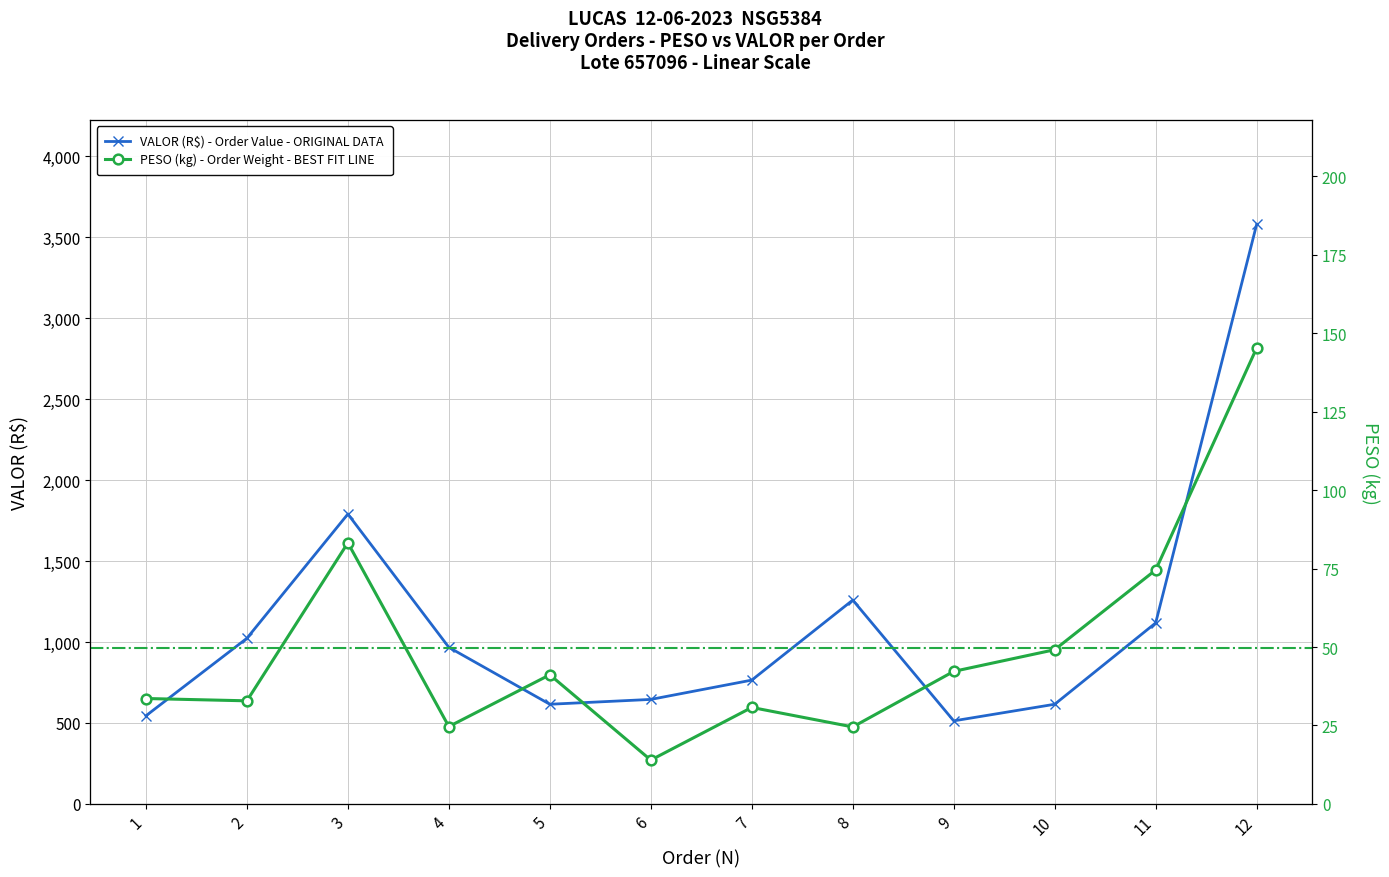

How many categories are shown in the chart?

12